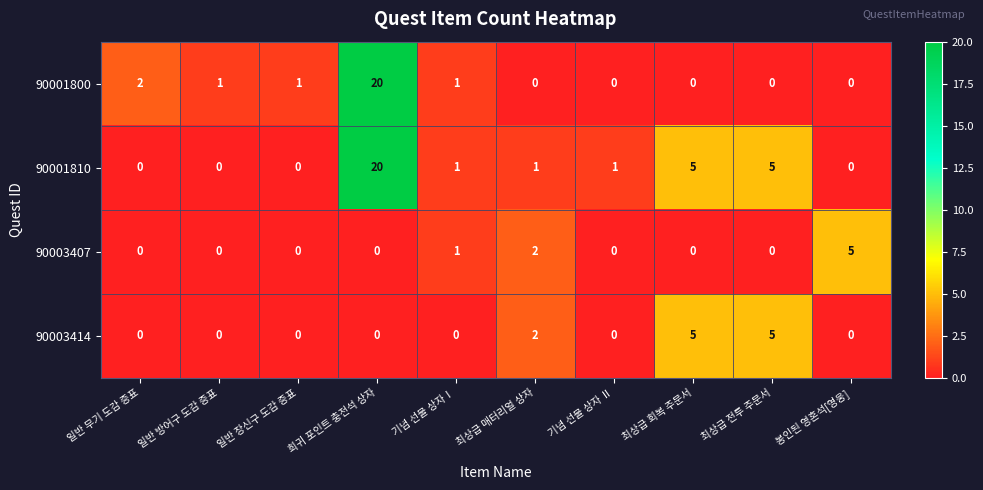

Between 희귀 포인트 충전석 상자 and 최상급 회복 주문서, which series saw the biggest shift?

90001800